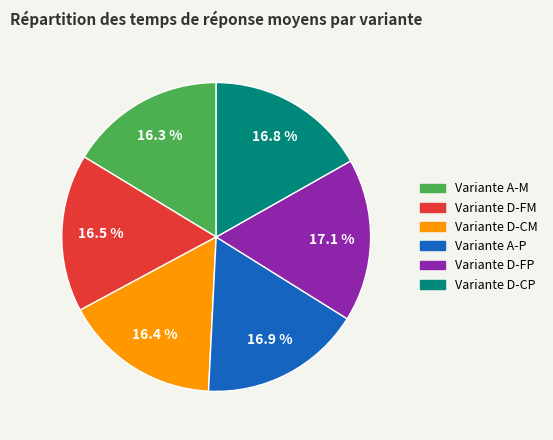

What percentage is NOT represented by Variante A-M?

83.7%